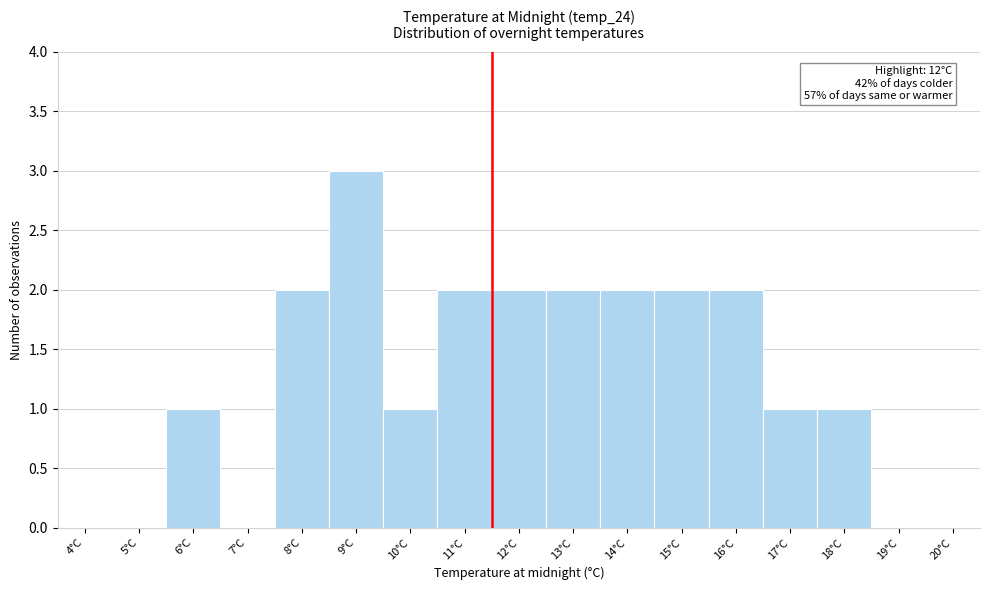

Reading left to right, what are all the values shown in this chart?

4°C=0	5°C=0	6°C=1	7°C=0	8°C=2	9°C=3	10°C=1	11°C=2	12°C=2	13°C=2	14°C=2	15°C=2	16°C=2	17°C=1	18°C=1	19°C=0	20°C=0